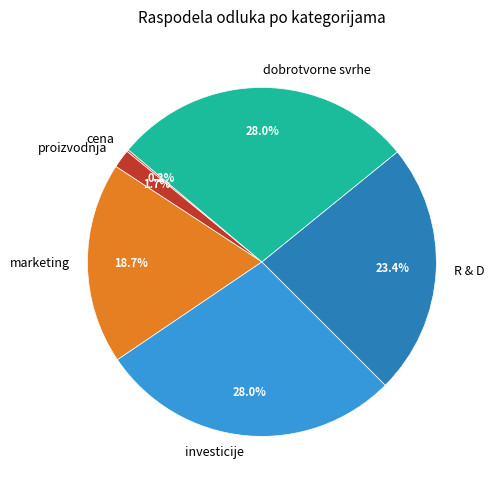

Combined, what portion of the pie is investicije and proizvodnja?

29.7%